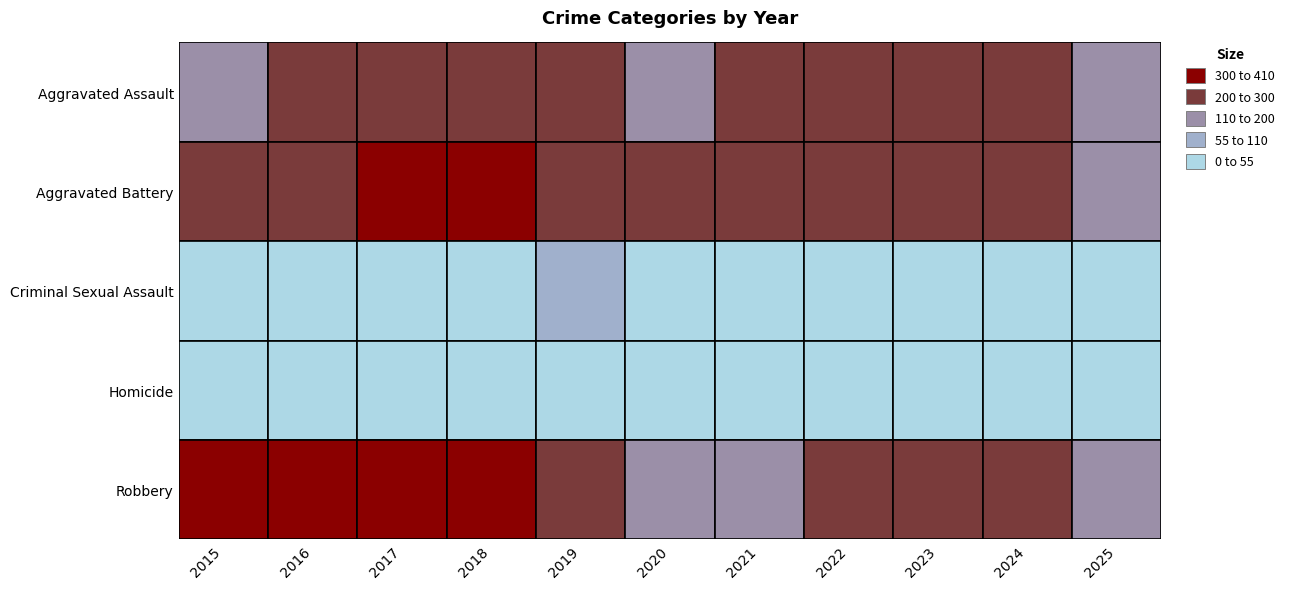

Where does the Homicide series first go above 27?

2016